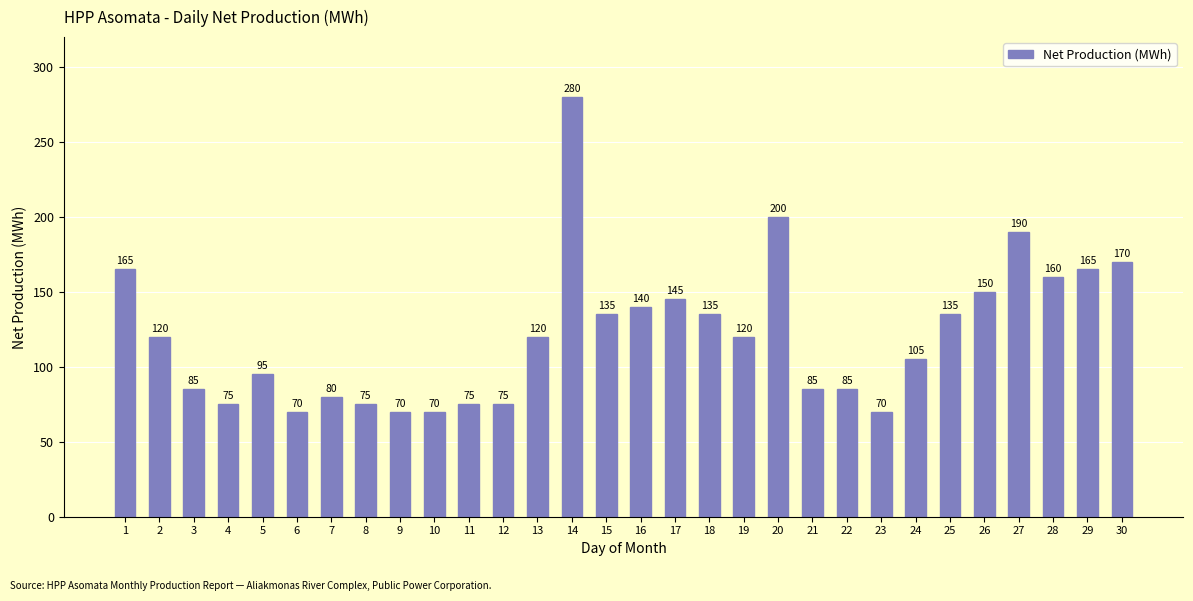

Reading left to right, what are all the values shown in this chart?

1=165	2=120	3=85	4=75	5=95	6=70	7=80	8=75	9=70	10=70	11=75	12=75	13=120	14=280	15=135	16=140	17=145	18=135	19=120	20=200	21=85	22=85	23=70	24=105	25=135	26=150	27=190	28=160	29=165	30=170